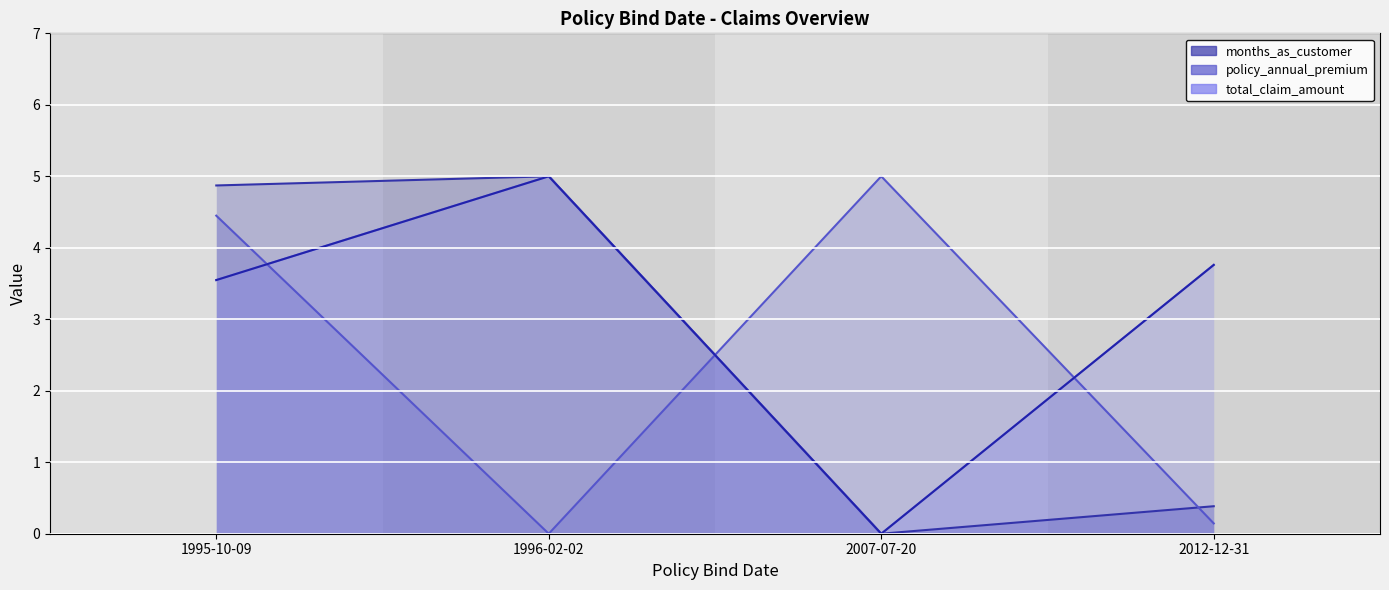

What is the difference between the maximum and second lowest values?

1.5